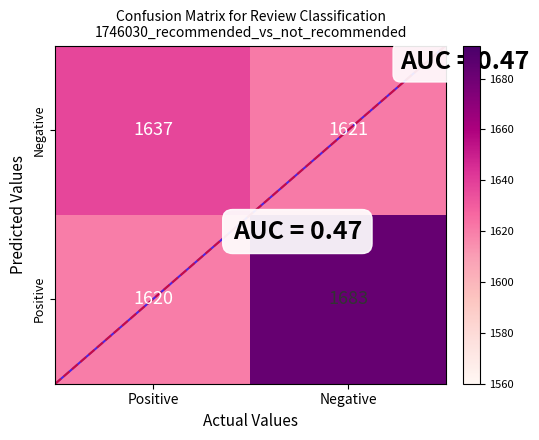

Rank the series by their maximum value, from highest to lowest.

Positive, Negative